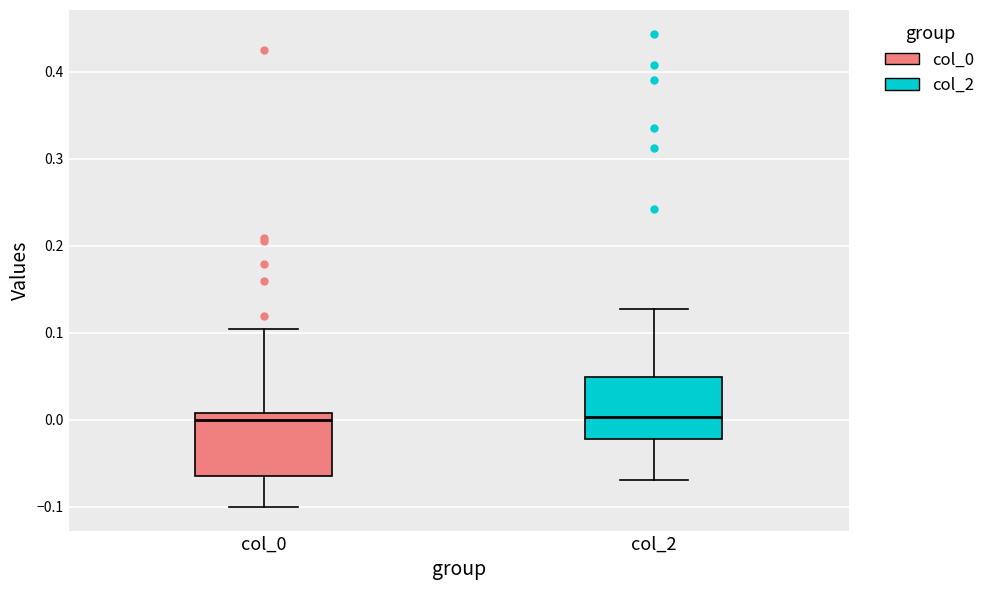

Reading left to right, transcribe this box plot: for each box, give where its median line is, the range the box spans, and where its two whiskers end, as read against the y-axis. The values are not printed on the chart, so give them approximately, as read against the axis.

col_0: median 0.00, box -0.06 to 0.01, whiskers -0.10 to 0.10
col_2: median 0.00, box -0.02 to 0.05, whiskers -0.07 to 0.13